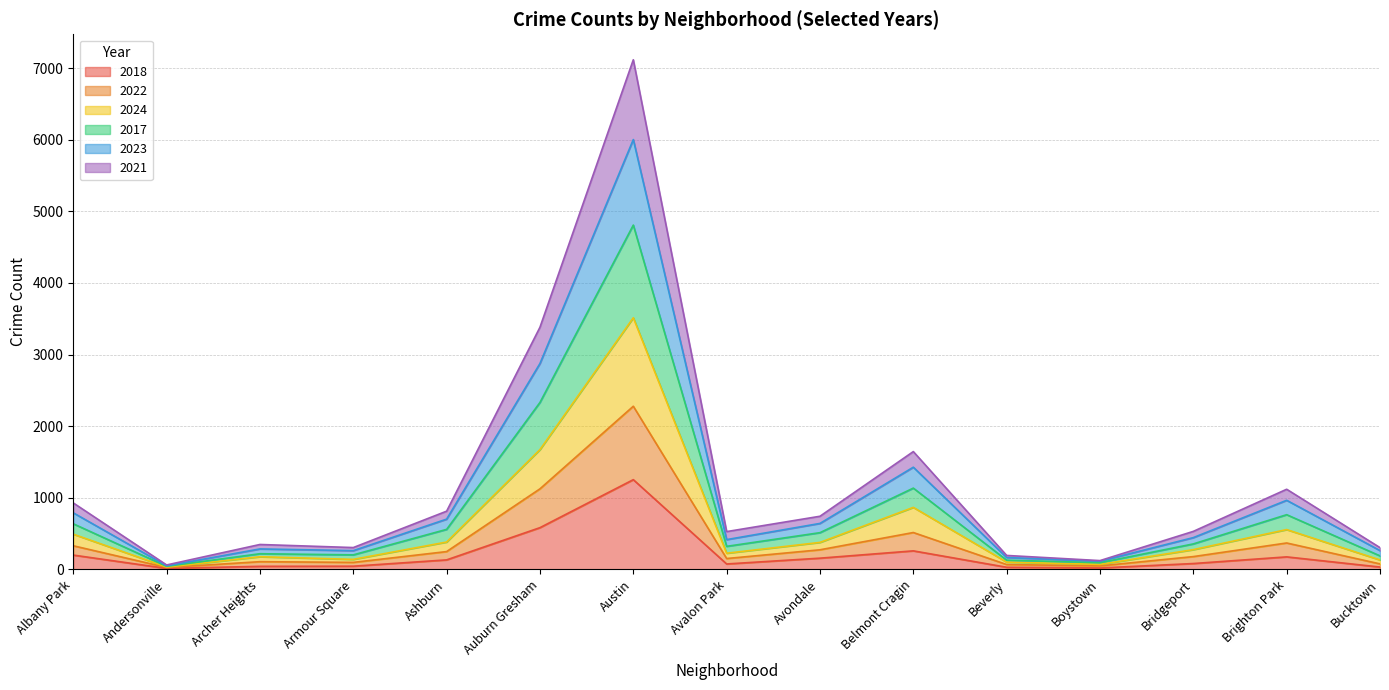

What is the label of the 5th point from the right?

Beverly